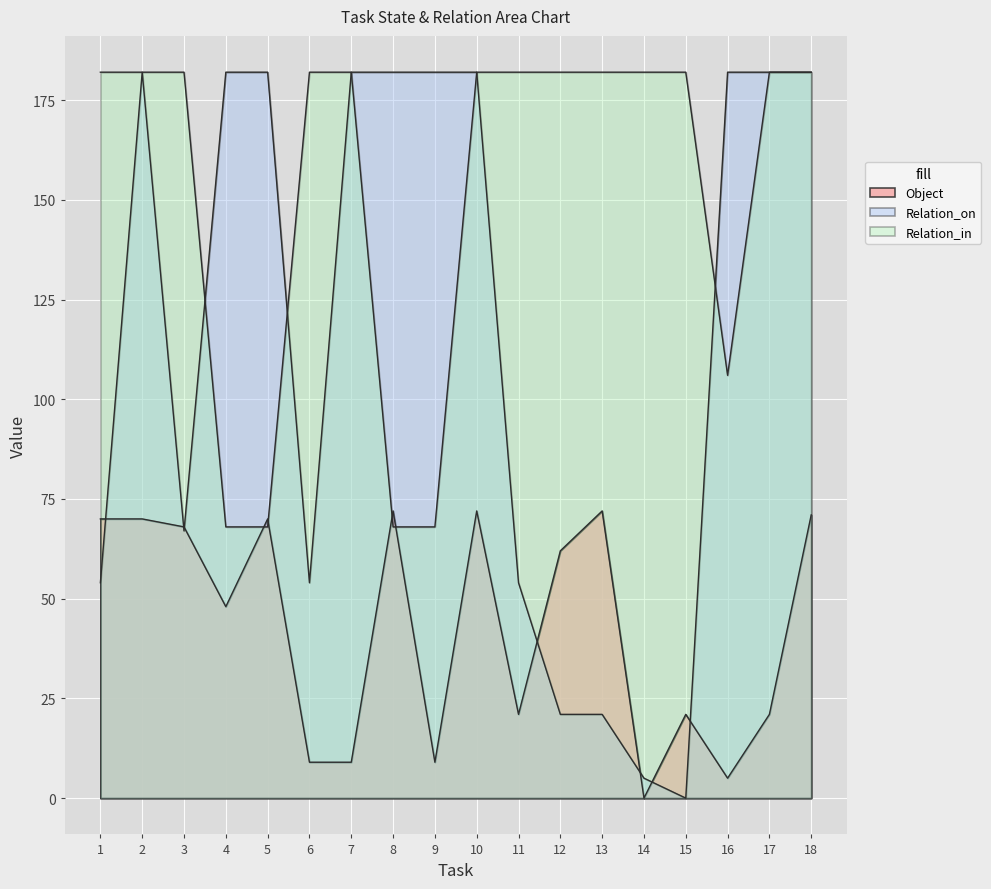

What is the difference between the Object values at 18 and 14?

71